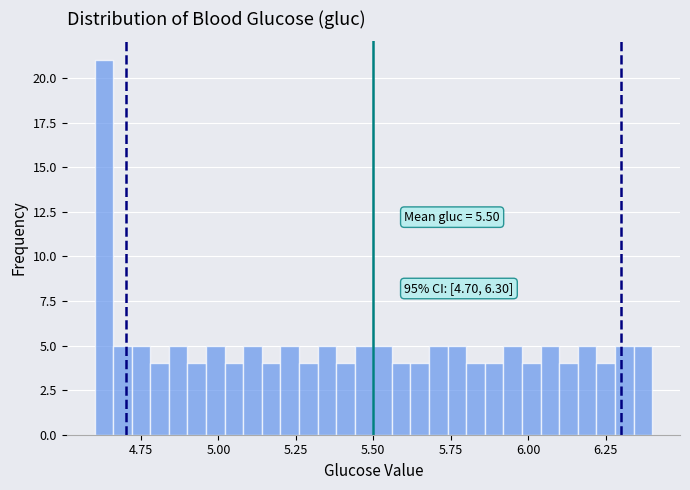

Read against the x-axis, roughly where is the centre of the tallest bar?

4.65